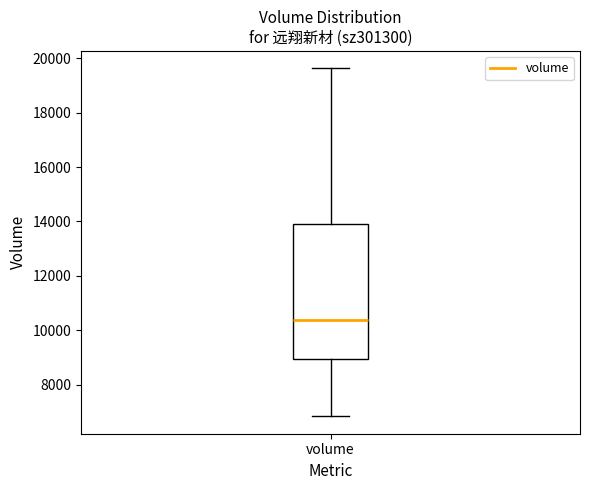

Read this box plot against the y-axis: the position of the median line, the range covered by the box, and the ends of both whiskers. The values are not printed on the chart, so give them approximately, as read against the axis.

median 10400, box 9000 to 14000, whiskers 6800 to 19600